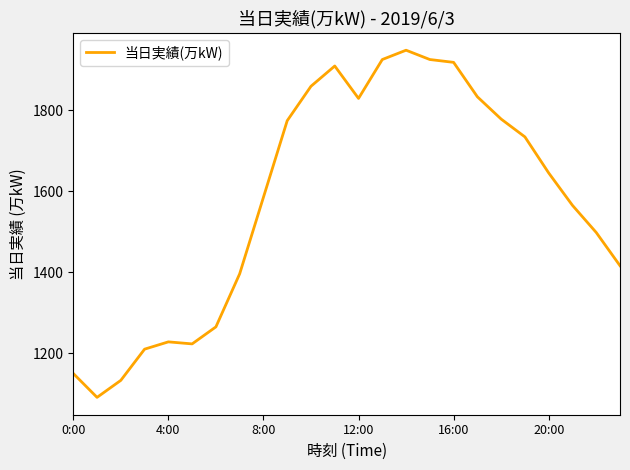

What is the smallest value displayed?

1091